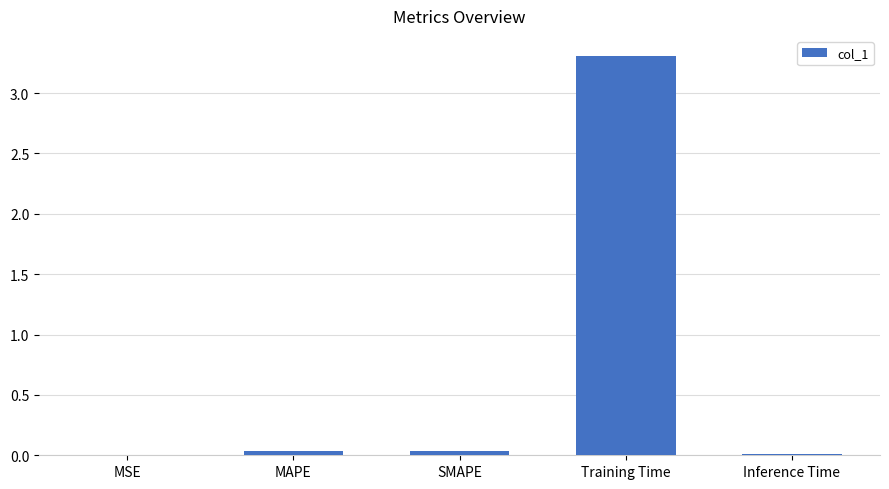

Is it true that the value at MAPE is 0.0?

True